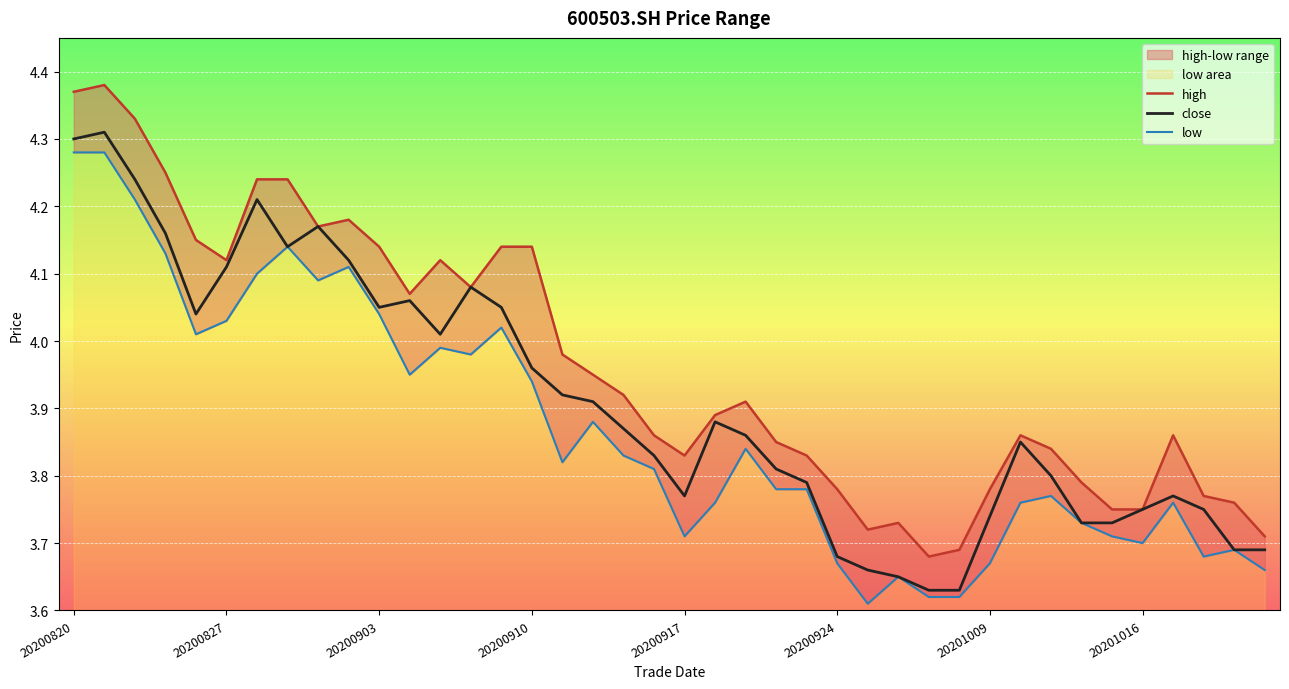

Which series has the largest range (max minus min)?

high